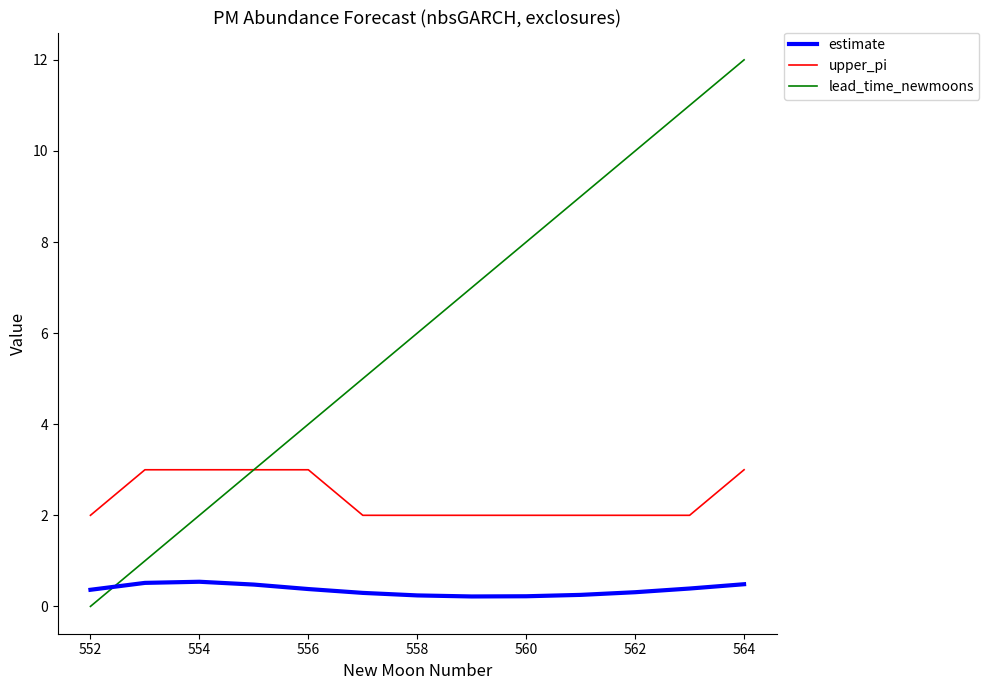

What is the lowest value of the upper_pi series?

2.0